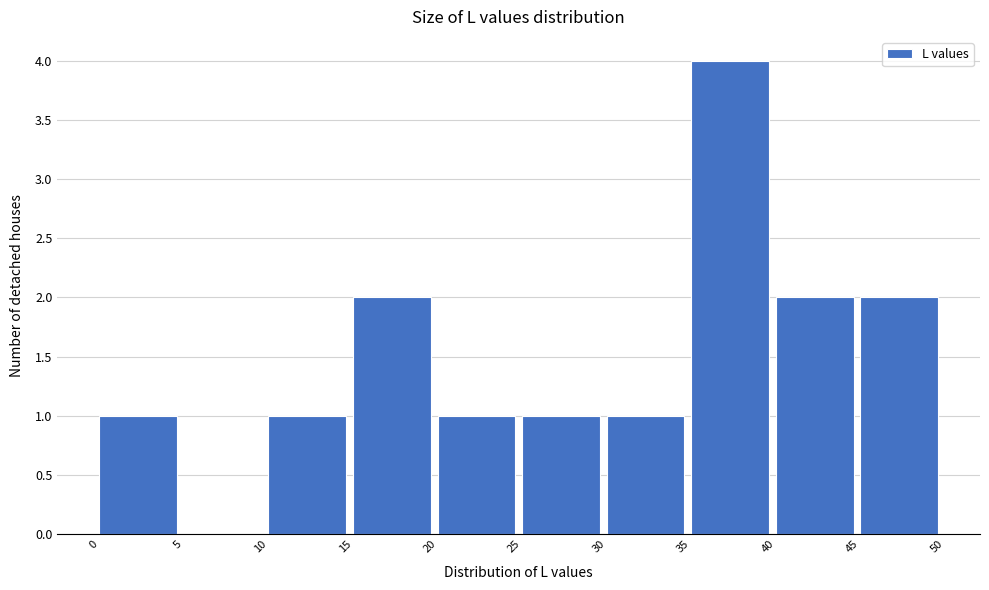

Over which range of the x-axis is the bar tallest?

35 to 40